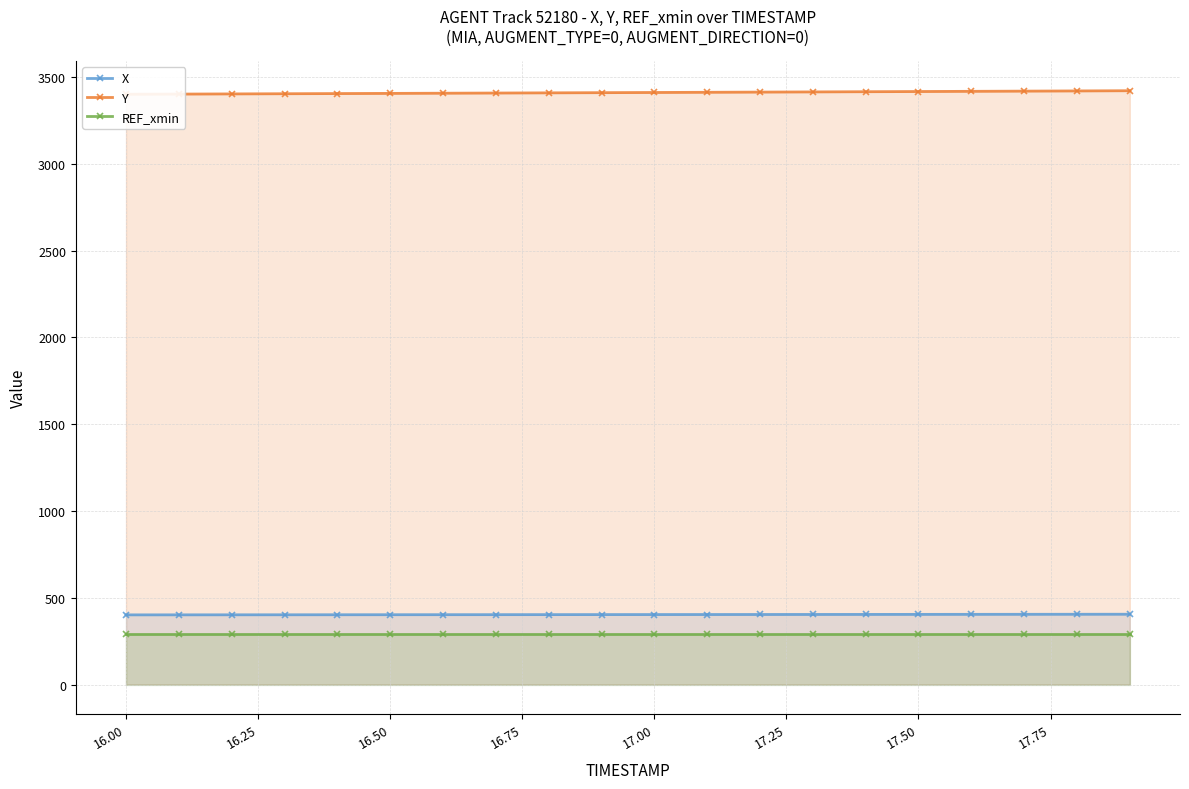

What is the highest value of the X series?

405.1